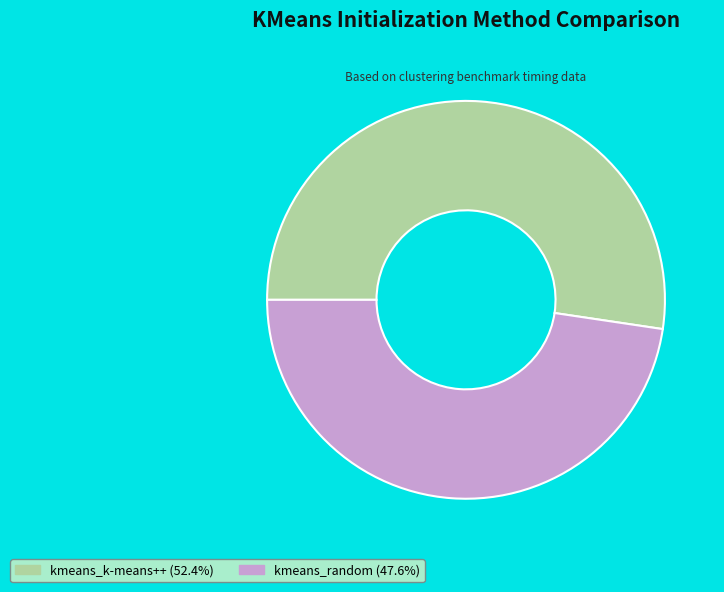

What is the largest slice in the pie chart?

kmeans_k-means++